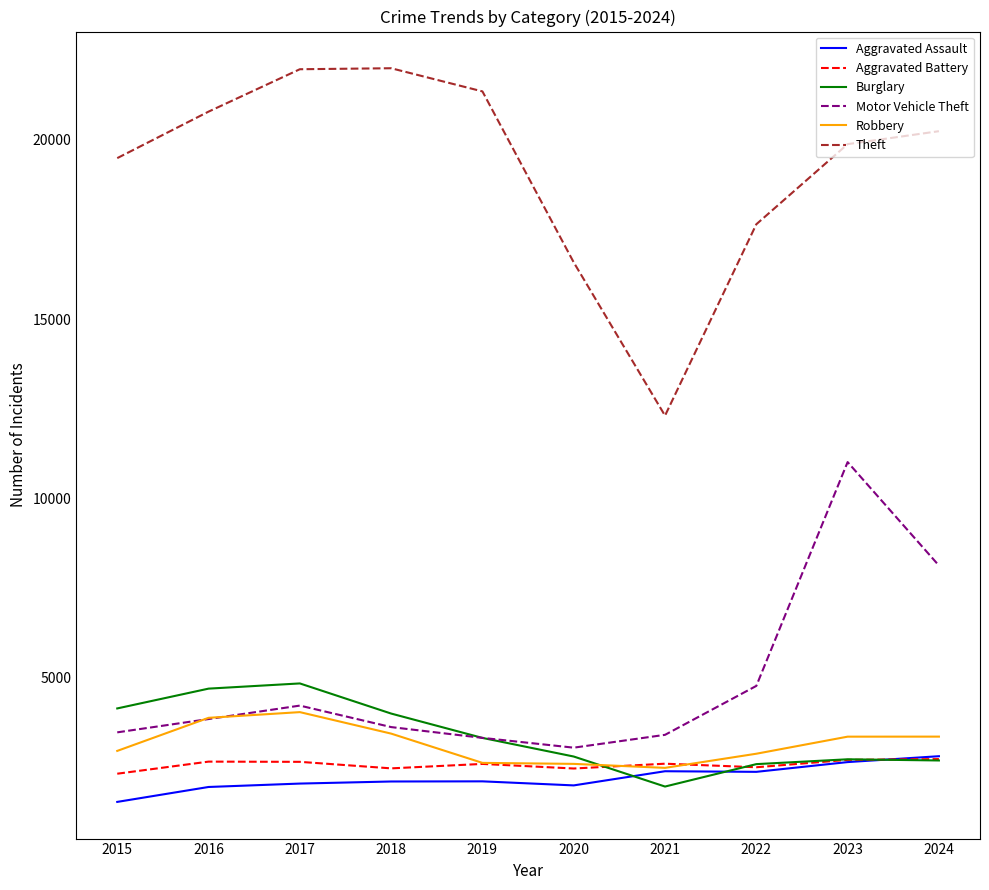

What is the minimum value shown in the chart?

1537